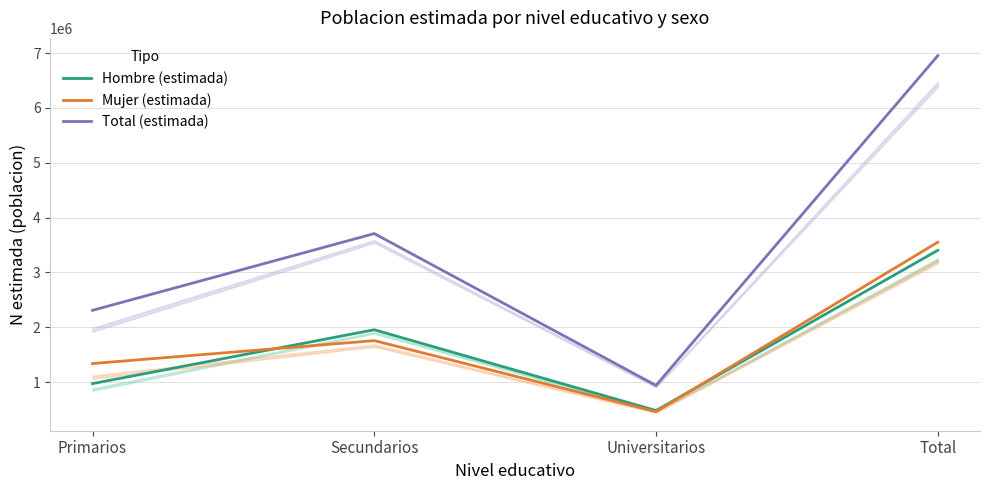

Reading right to left, list all the values displayed in this chart.

Hombre (estimada): Total=3402690	Universitarios=479018	Secundarios=1953125	Primarios=970548
Mujer (estimada): Total=3550365	Universitarios=458631	Secundarios=1754876	Primarios=1336858
Total (estimada): Total=6953055	Universitarios=937649	Secundarios=3708001	Primarios=2307405